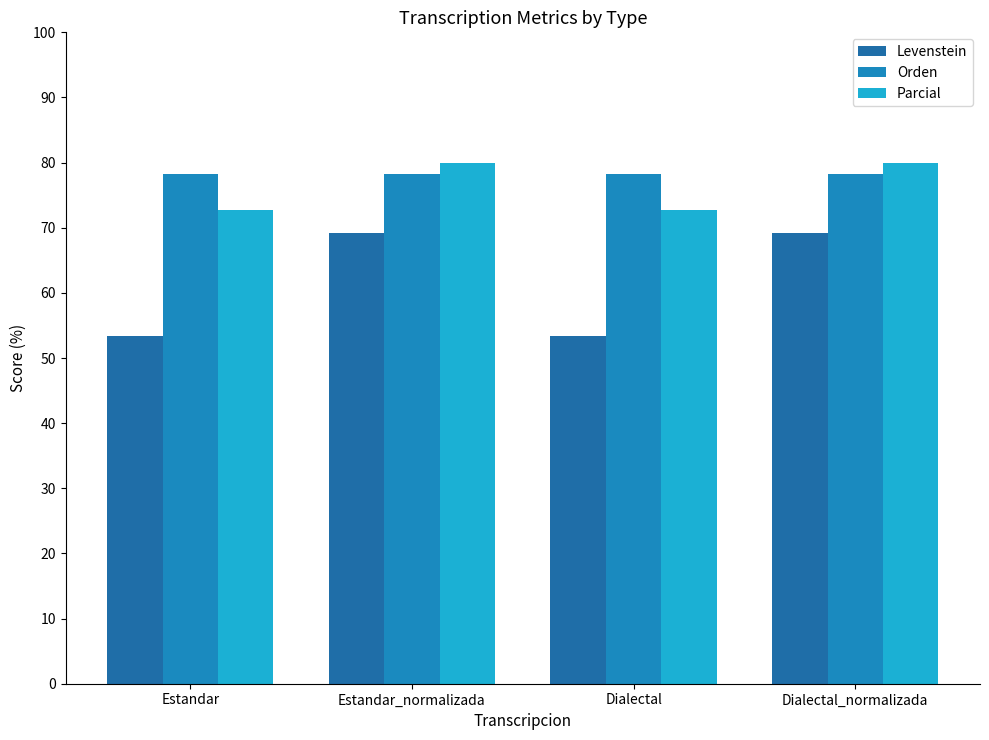

What are all the series names shown in the legend?

Levenstein, Orden, Parcial